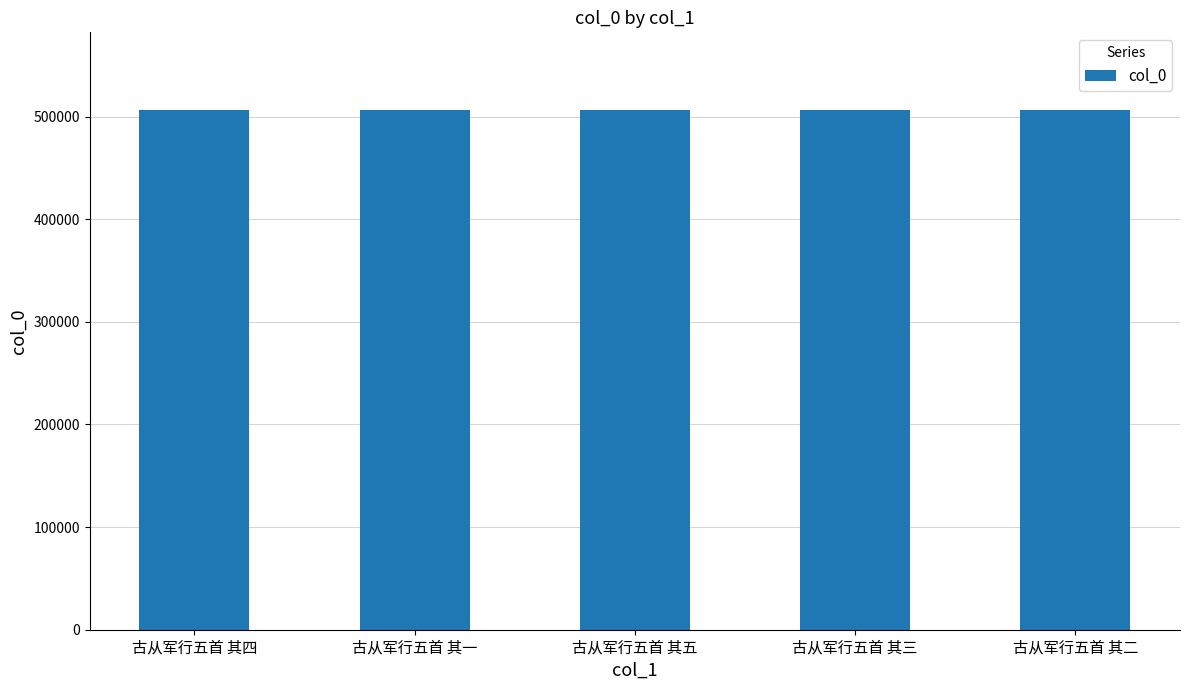

What is the smallest value displayed?

506222